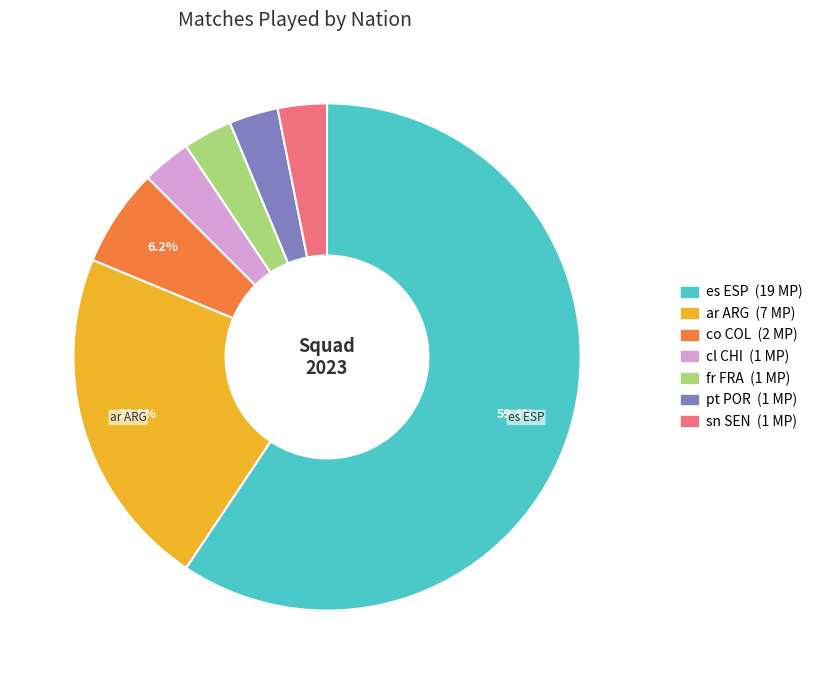

Is the sum of es ESP and co COL greater than half?

Yes